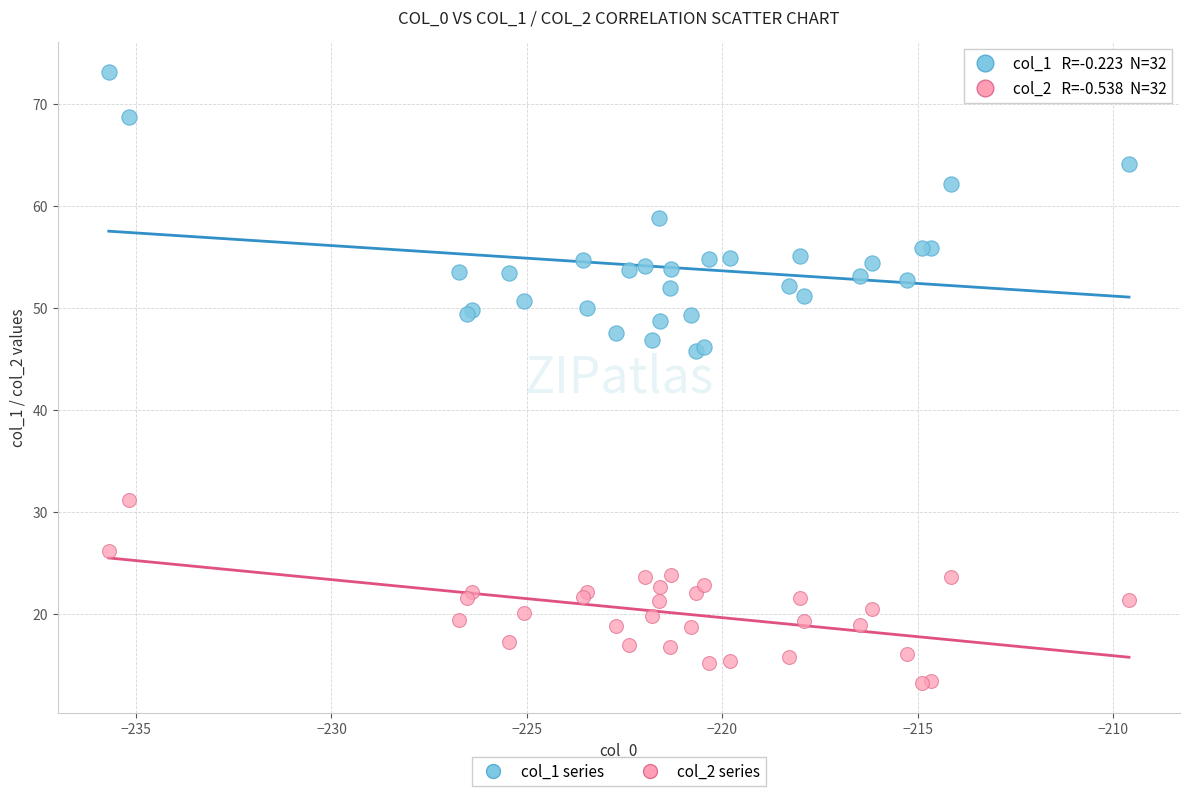

Which series reaches the maximum Y coordinate?

col_1 series